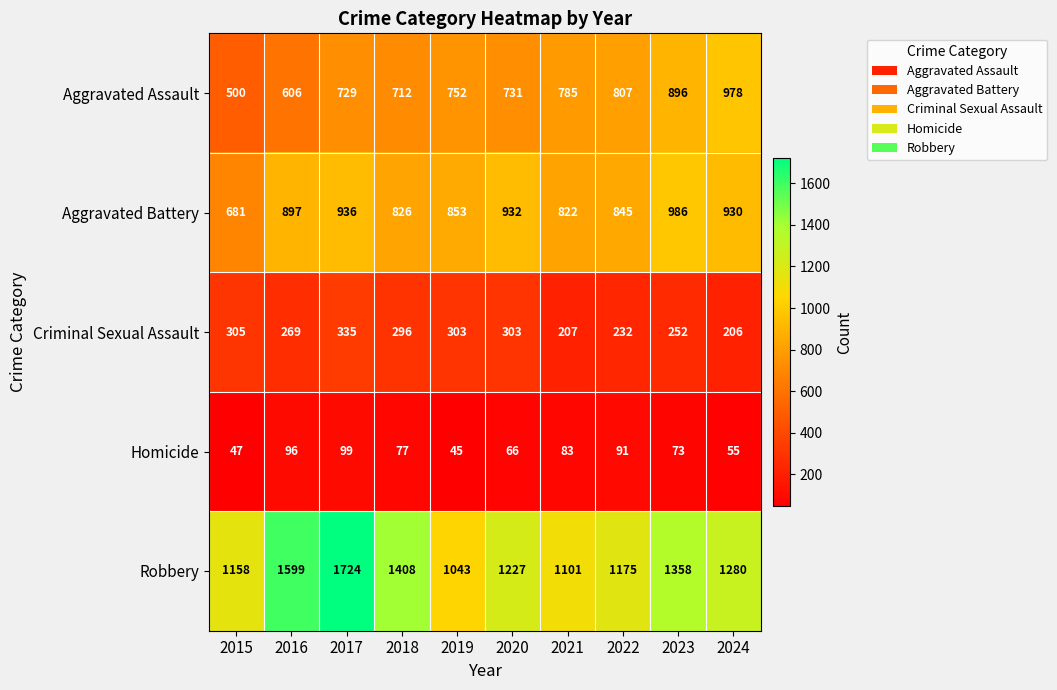

Which series has the widest spread of values?

Robbery